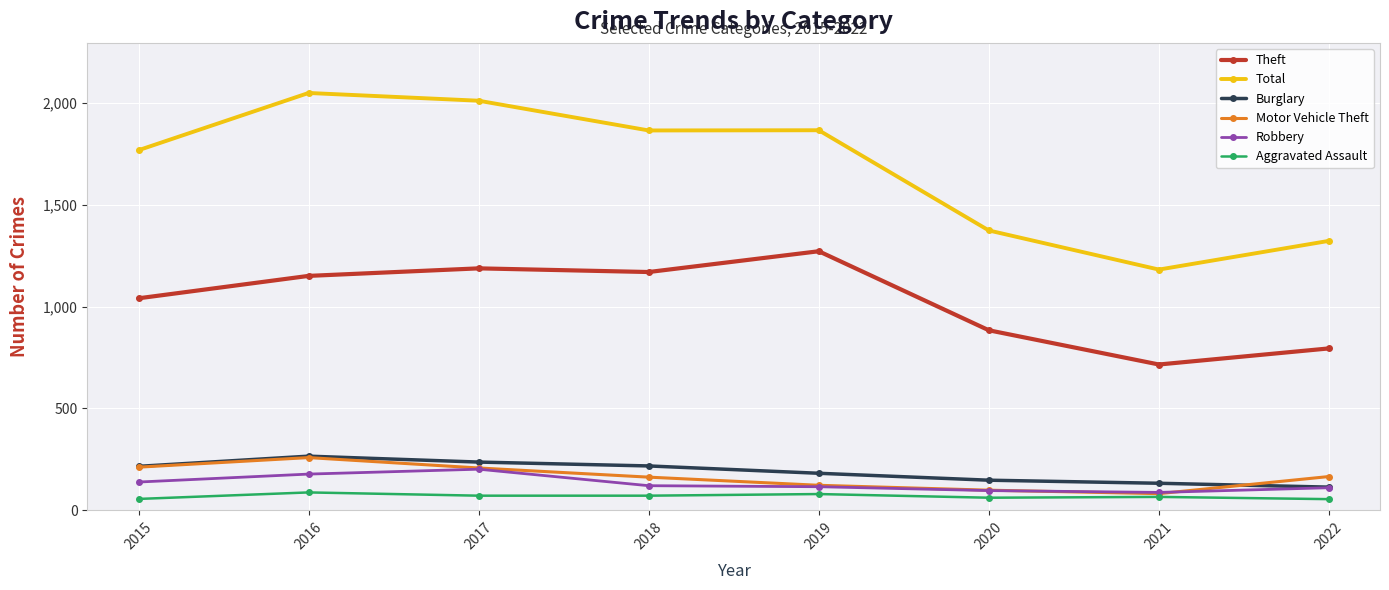

What is the difference between the maximum and minimum values in the Theft series?

556